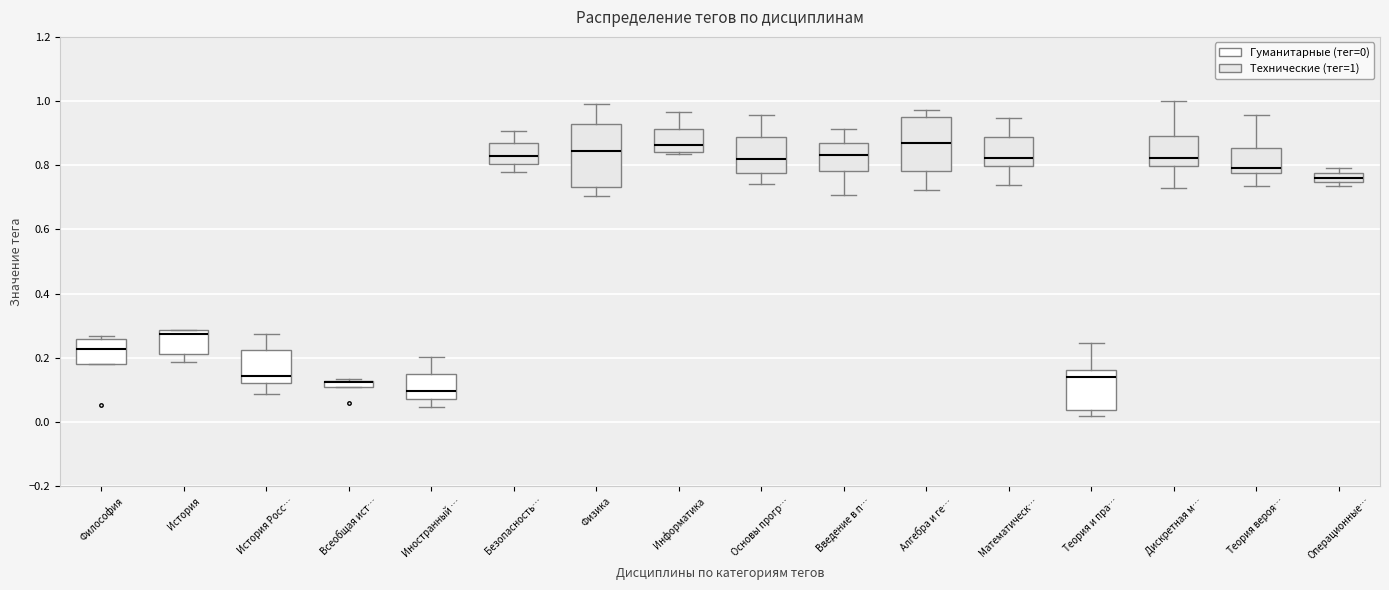

Where is the lower edge of the box for Математическ… on the y-axis? The values are not printed on the chart, so give them approximately, as read against the axis.

0.80